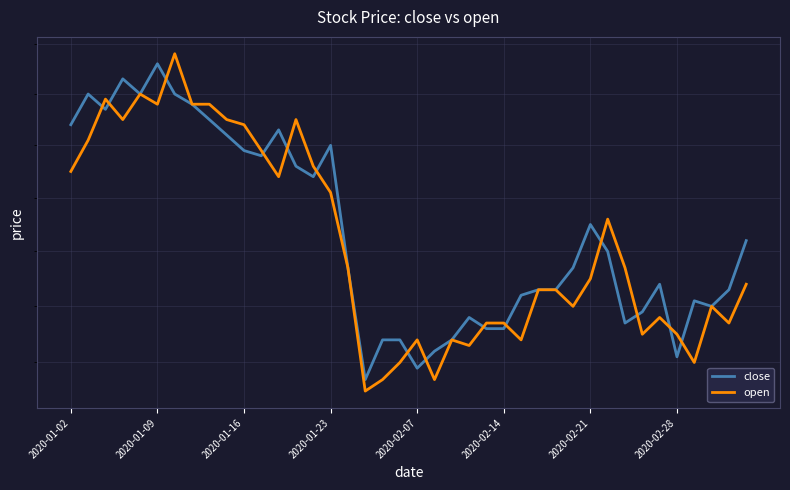

What are all the series names shown in the legend?

close, open